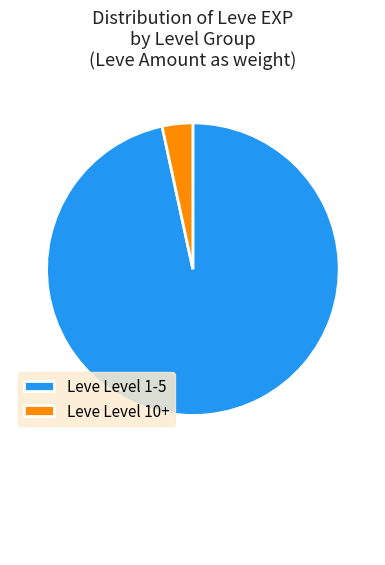

Rank the categories by value from highest to lowest.

Leve Level 1-5, Leve Level 10+